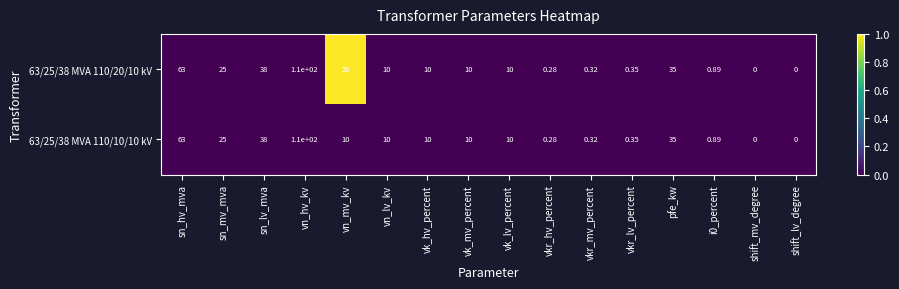

Where is 63/25/38 MVA 110/20/10 kV nearest to the value 55?

sn_hv_mva